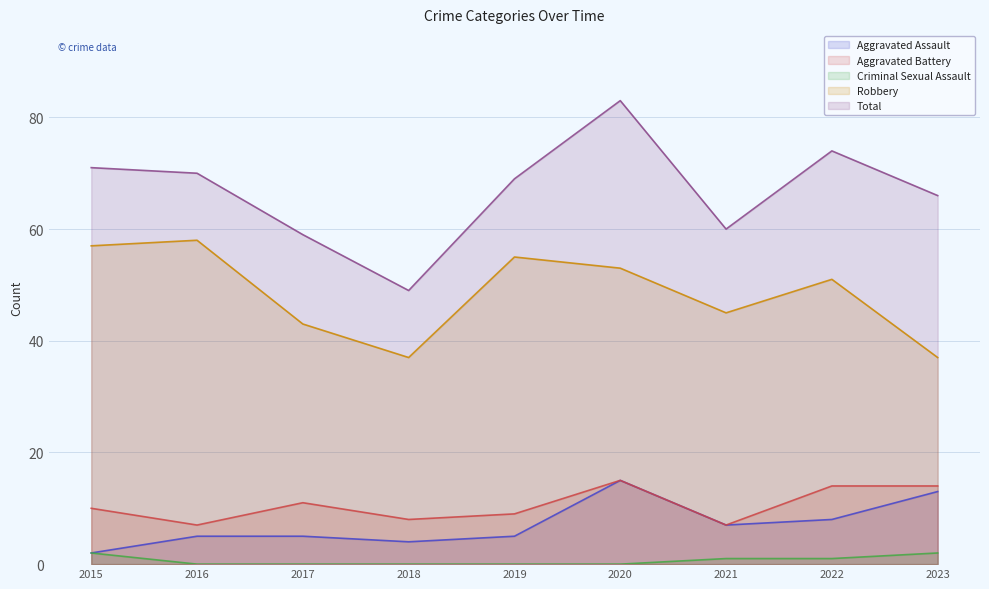

Is the value of Aggravated Battery at 2021 greater than the value of Aggravated Assault at 2020?

No